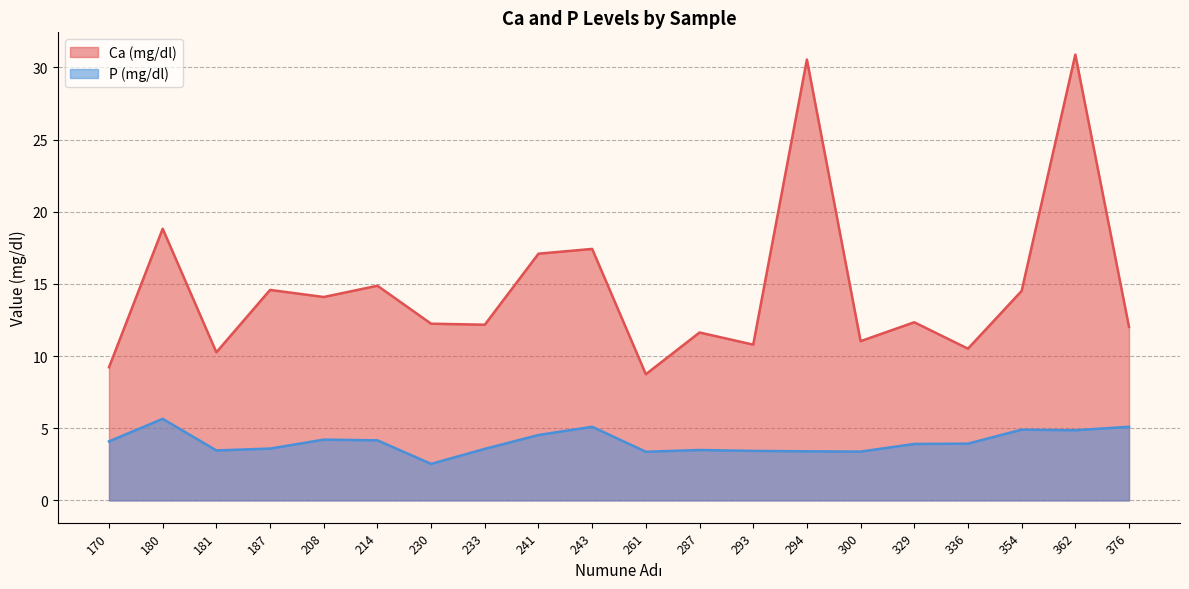

What is the smallest value displayed?

2.5